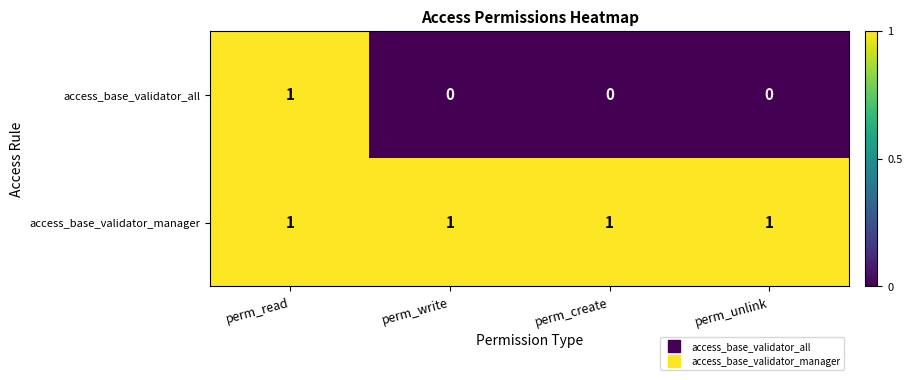

Count the number of categories in the chart.

4